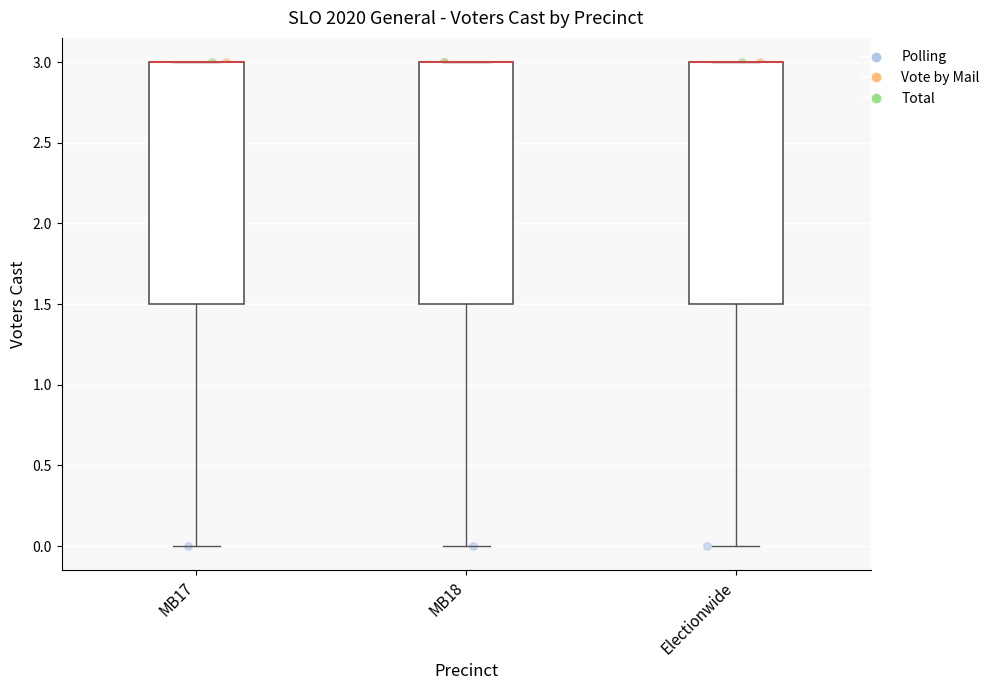

Reading left to right, read every box against the y-axis: the position of its median line, the range the box covers, and the ends of its whiskers. The values are not printed on the chart, so give them approximately, as read against the axis.

MB17: median 3.0 (drawn on the box's upper edge), box 1.5 to 3.0, whiskers 0.0 to 3.0
MB18: median 3.0 (drawn on the box's upper edge), box 1.5 to 3.0, whiskers 0.0 to 3.0
Electionwide: median 3.0 (drawn on the box's upper edge), box 1.5 to 3.0, whiskers 0.0 to 3.0